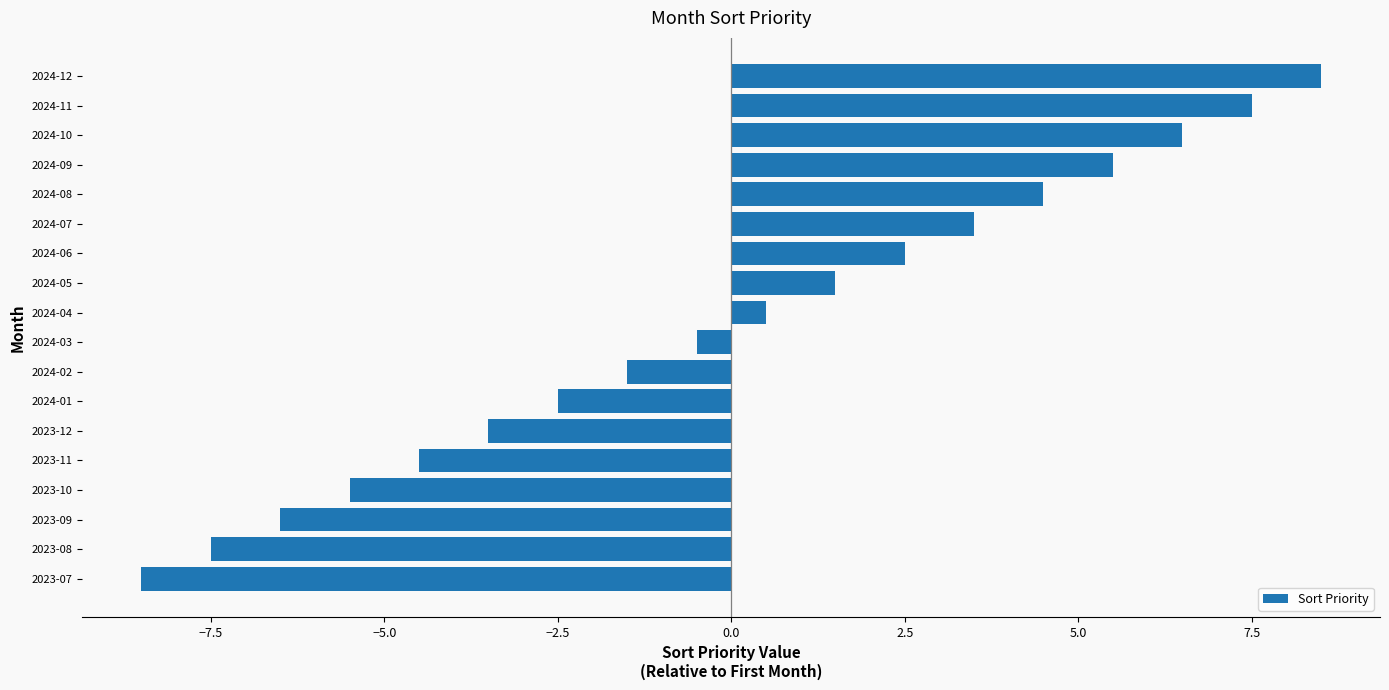

Rank the categories by value from highest to lowest.

2024-12, 2024-11, 2024-10, 2024-09, 2024-08, 2024-07, 2024-06, 2024-05, 2024-04, 2024-03, 2024-02, 2024-01, 2023-12, 2023-11, 2023-10, 2023-09, 2023-08, 2023-07